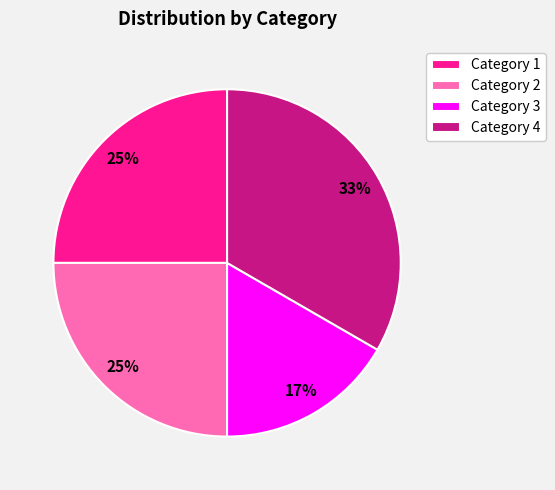

Which slice is the largest?

Category 4